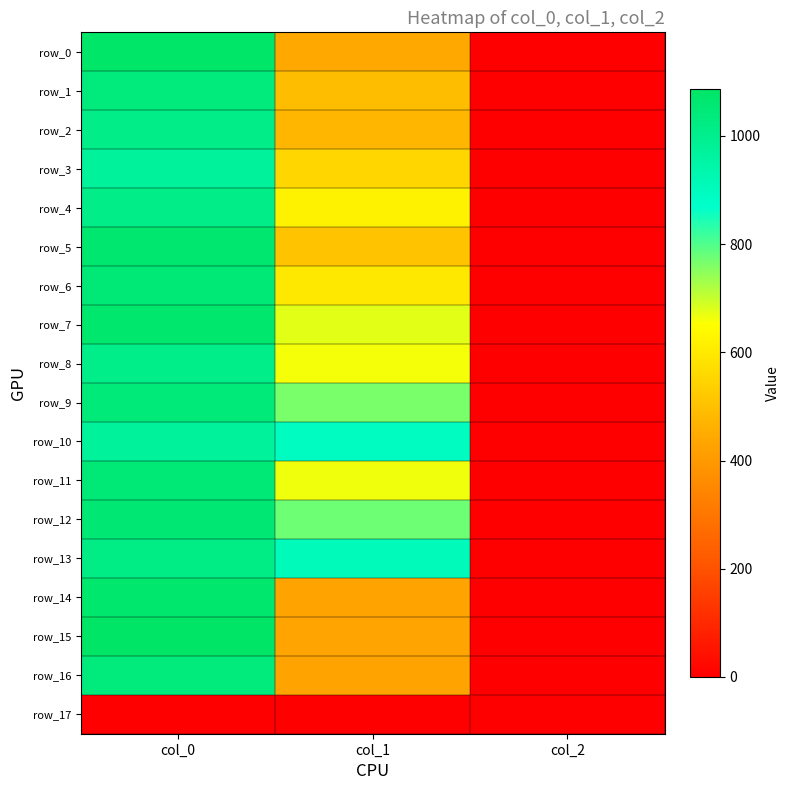

Is the value of row_1 at col_2 greater than the value of row_4 at col_1?

No